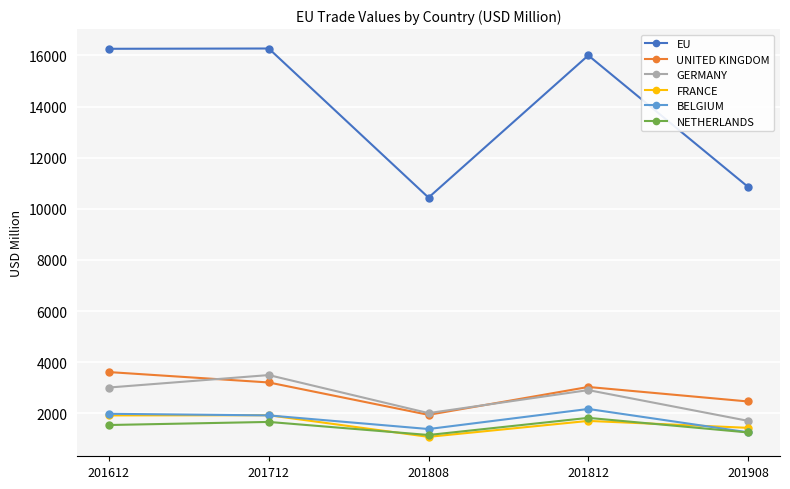

True or false: NETHERLANDS has a value of 1881.2 at 201908.

False